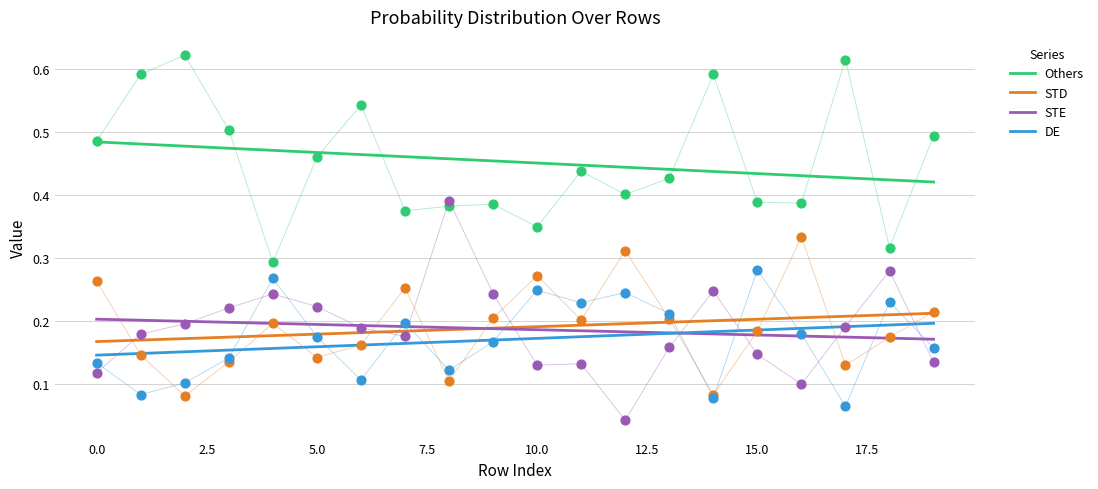

What is the total value across all series at 16?

1.0